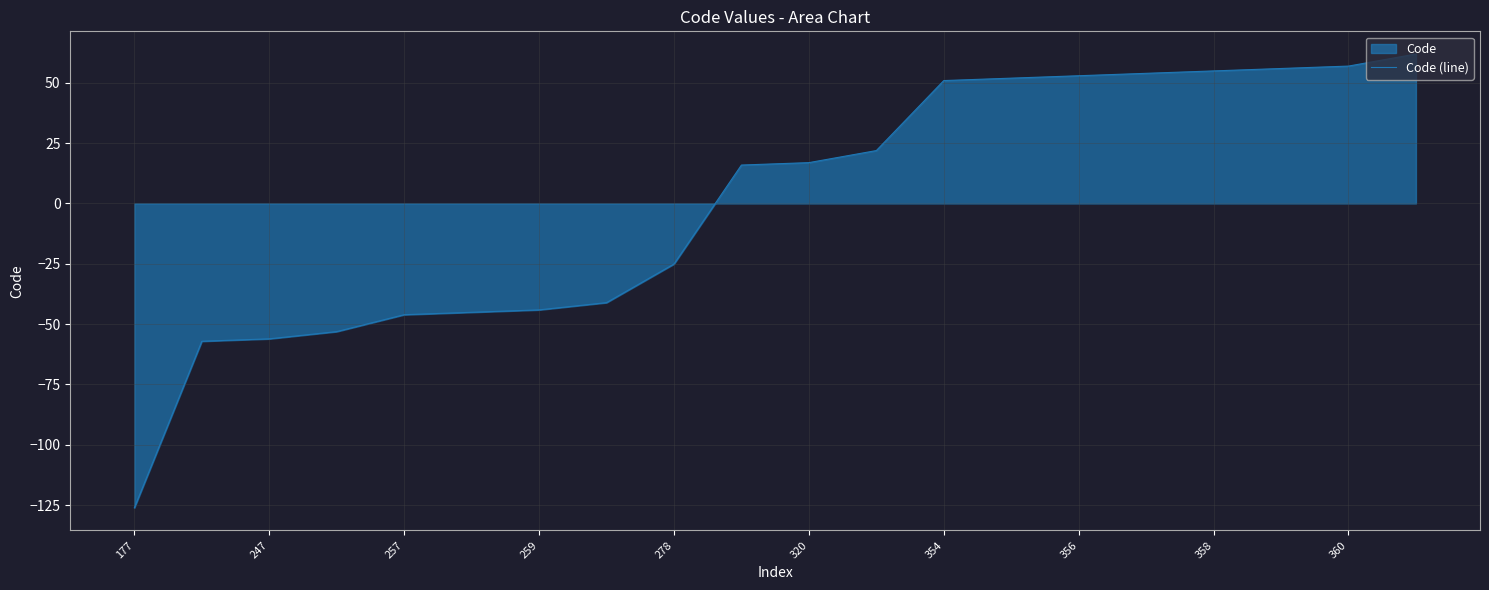

What is the smallest value displayed?

-126.1